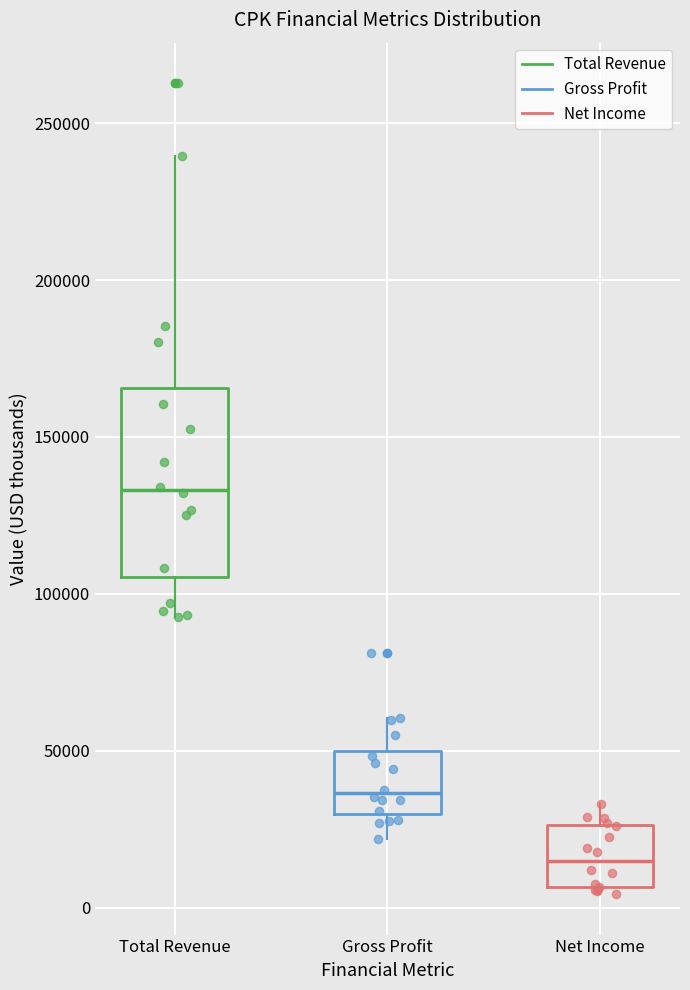

Which box has the highest median line?

Total Revenue